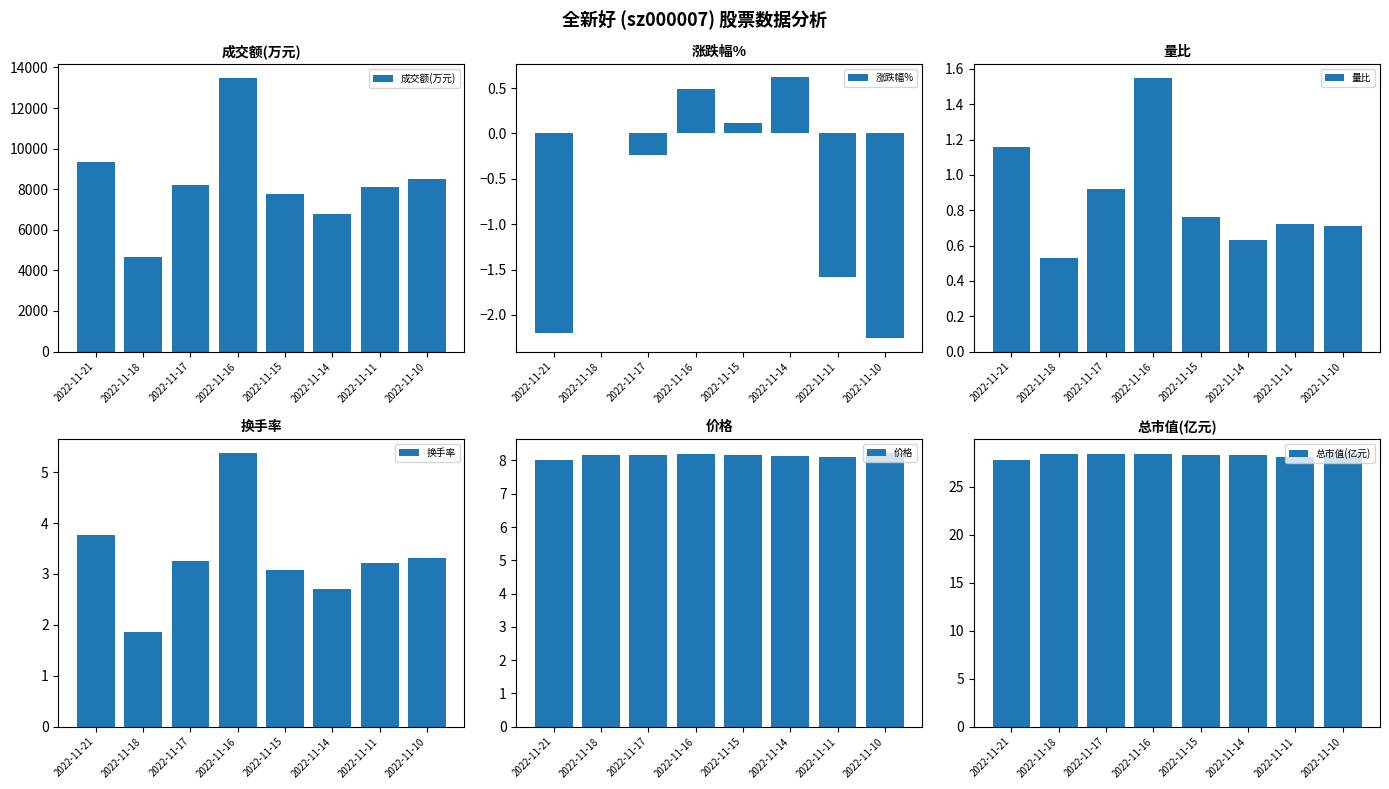

Which series has the widest spread of values?

成交额(万元)